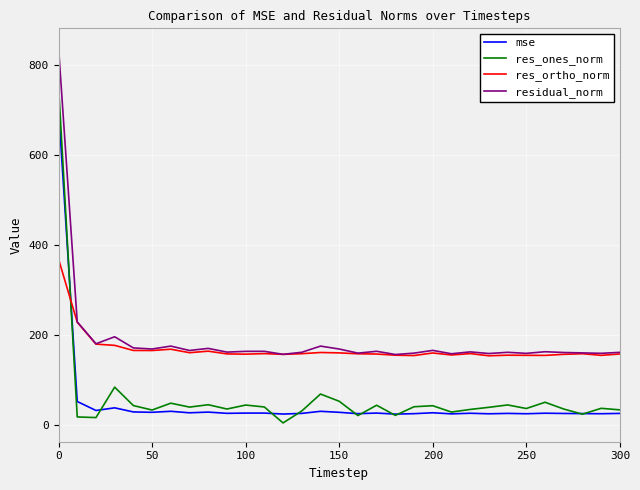

Which series has the widest spread of values?

res_ones_norm